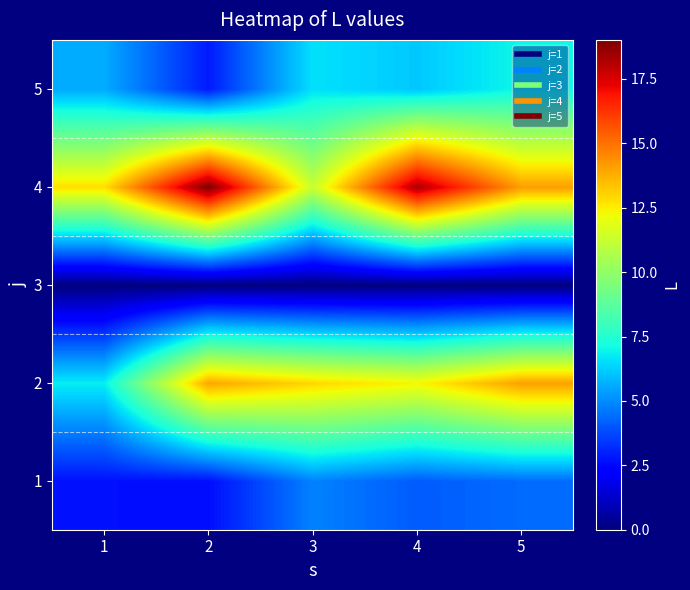

What is the greatest value displayed?

19.0